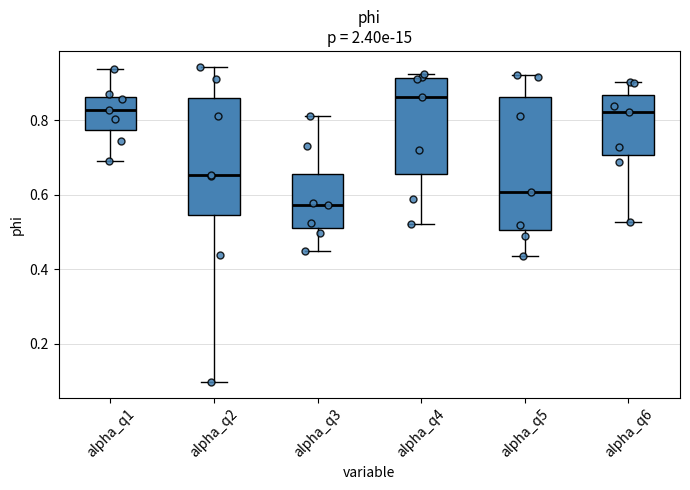

Comparing the boxes themselves (not the whiskers), which one is the tallest?

alpha_q5